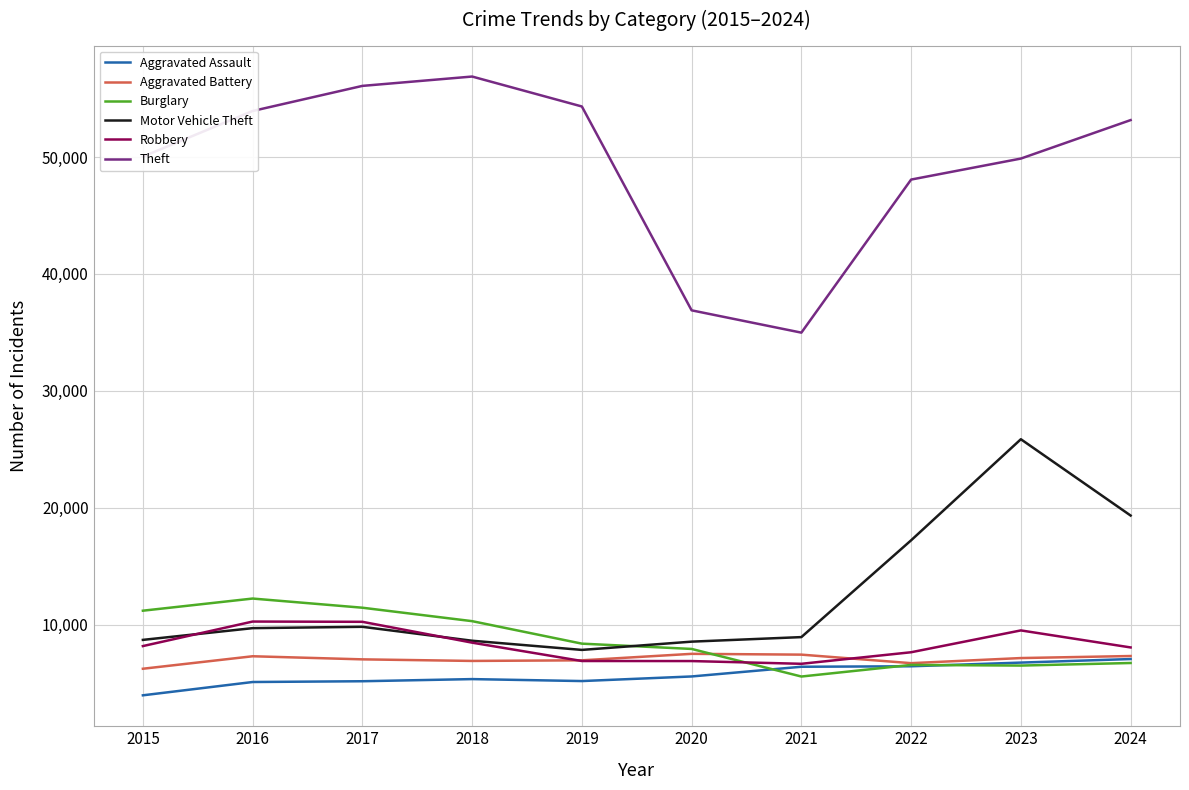

True or false: Robbery and Theft intersect in this chart.

False